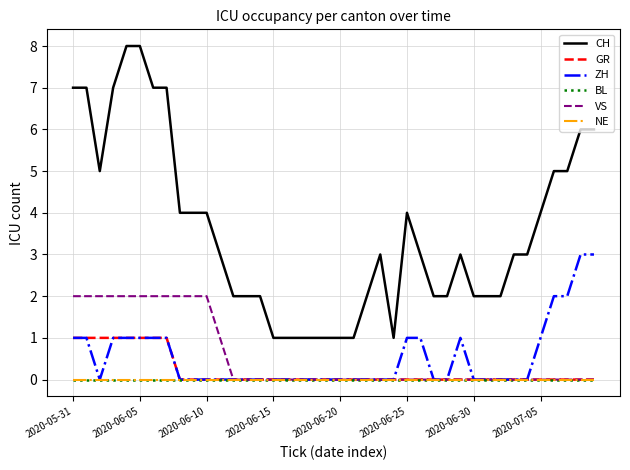

Where is CH nearest to the value 4?

8